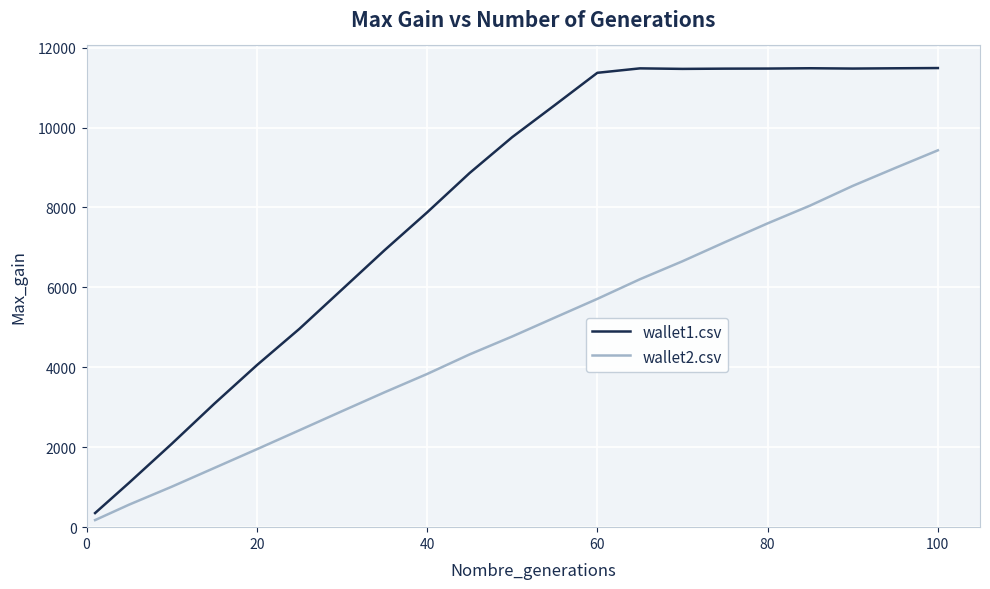

What is the difference between the maximum and minimum values in the wallet1.csv series?

11136